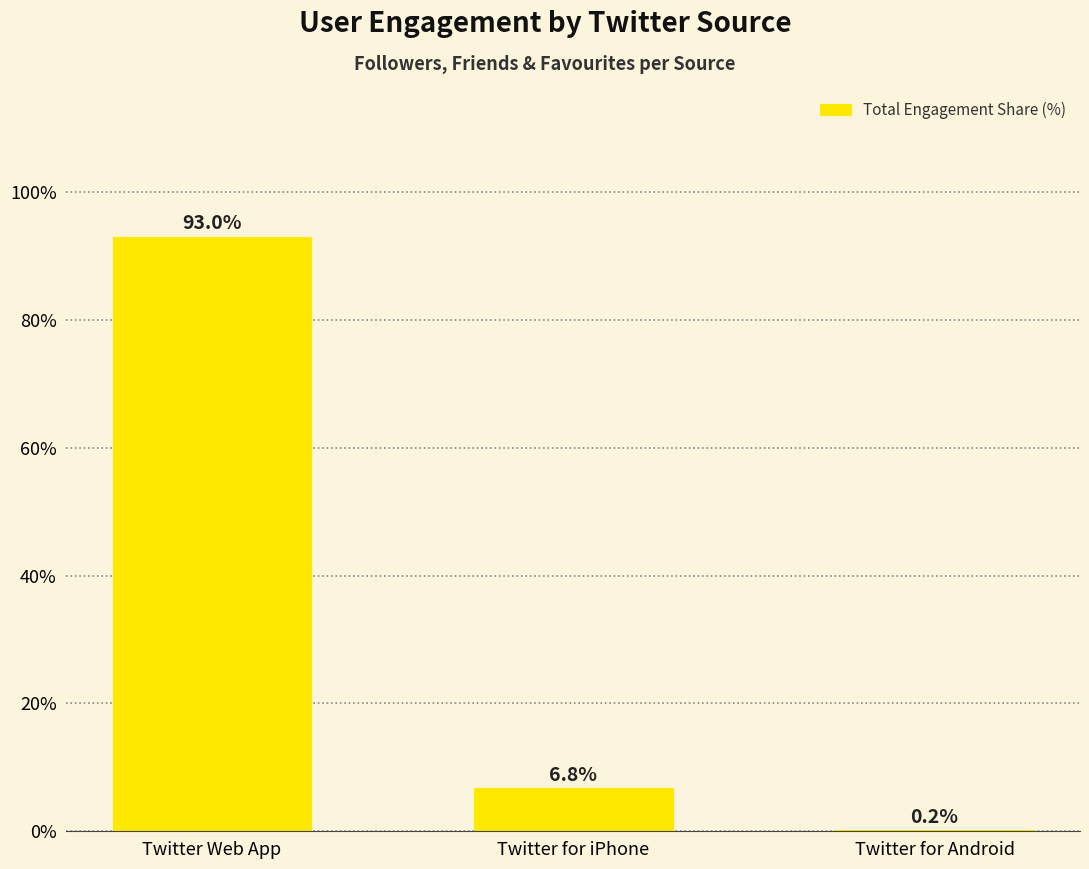

Reading left to right, list all the values displayed in this chart.

93.0	6.8	0.2